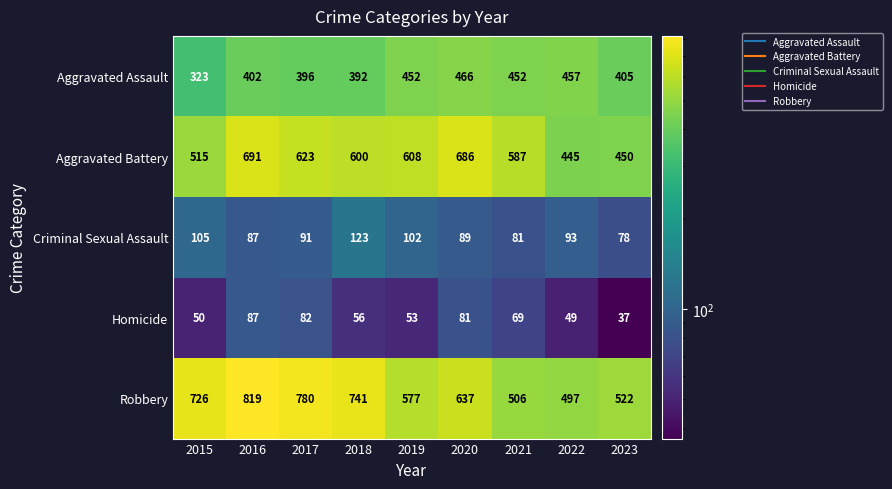

The value of Aggravated Battery at 2019 is 608. True or false?

True